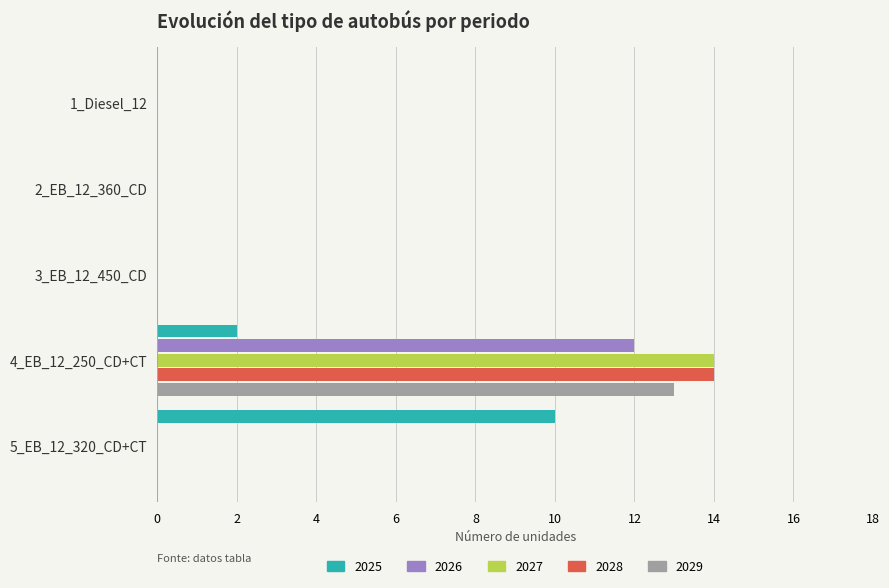

What is the highest value of the 2027 series?

14